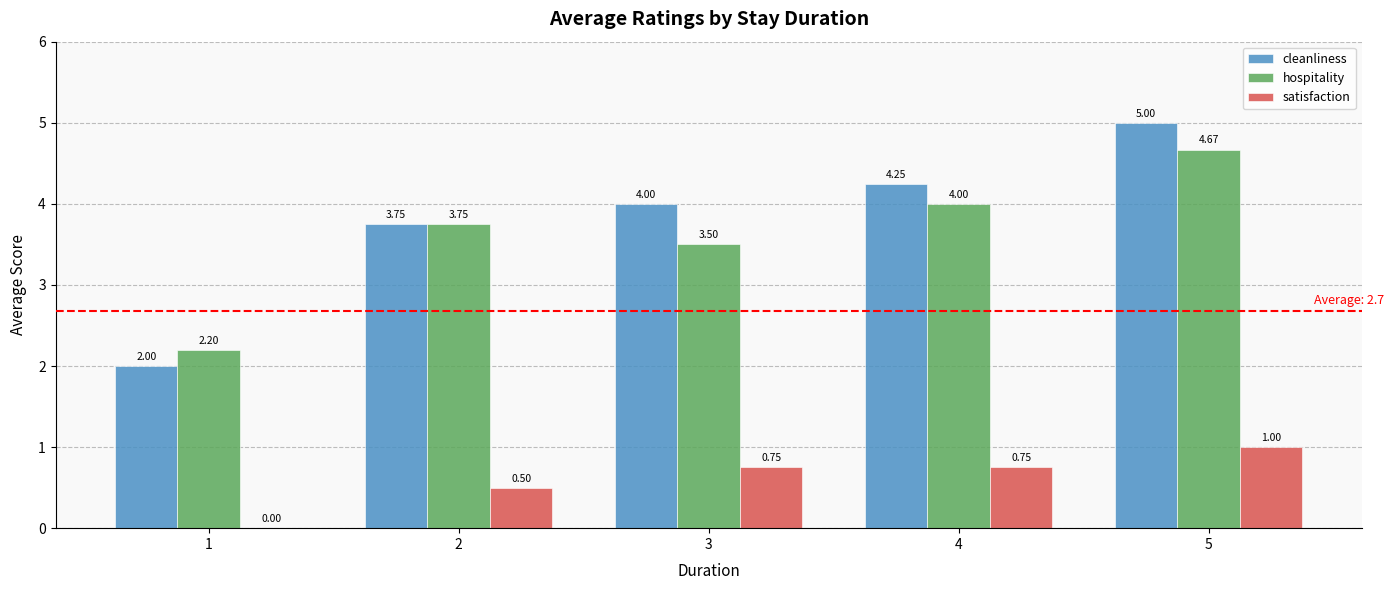

What is the total value across all series at 4?

9.0